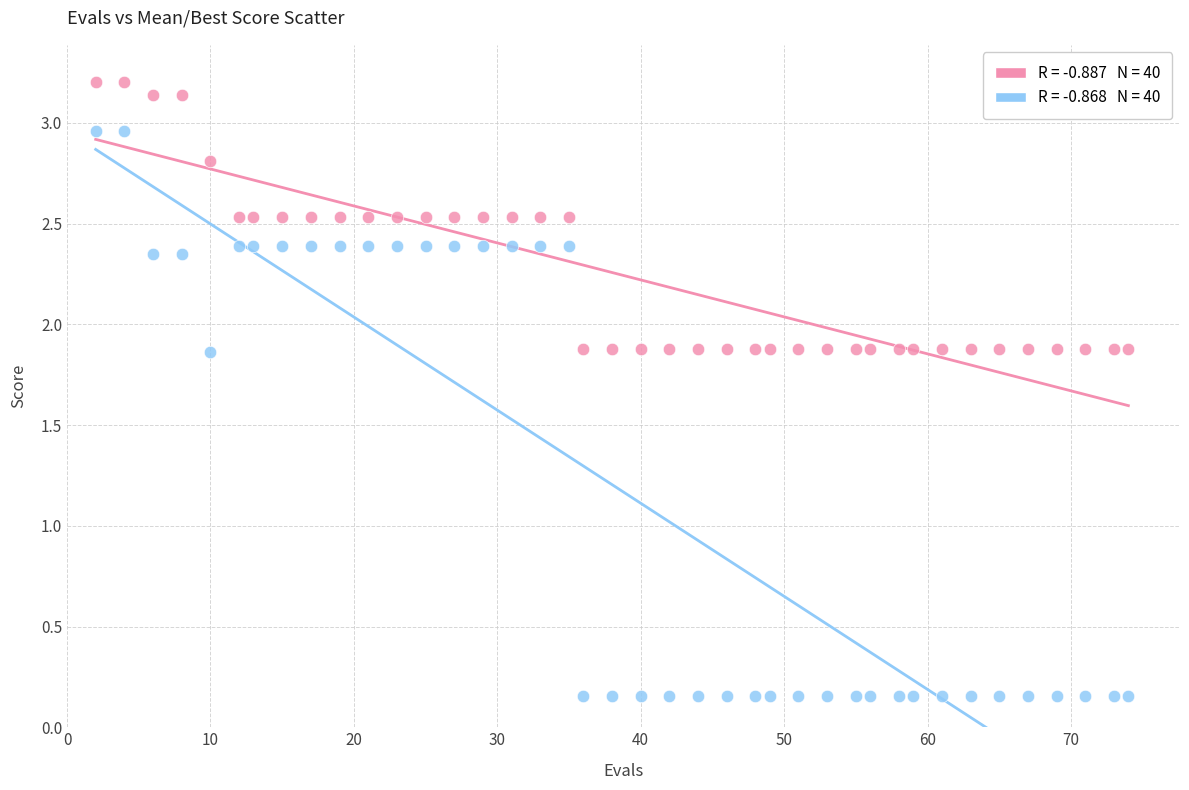

Across all data points, what is the range of X values (max minus min)?

72.0